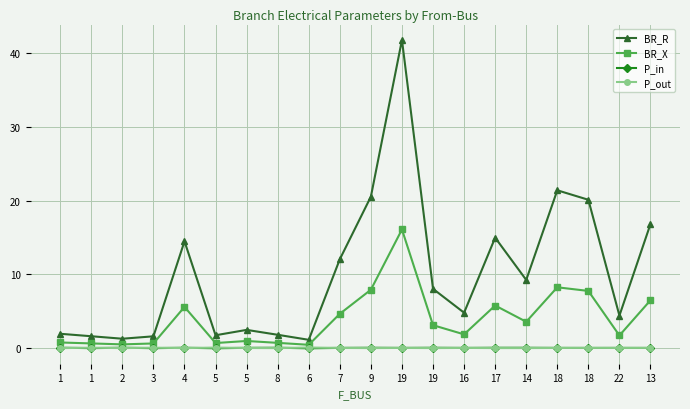

Which label corresponds to the smallest value in the chart?

6